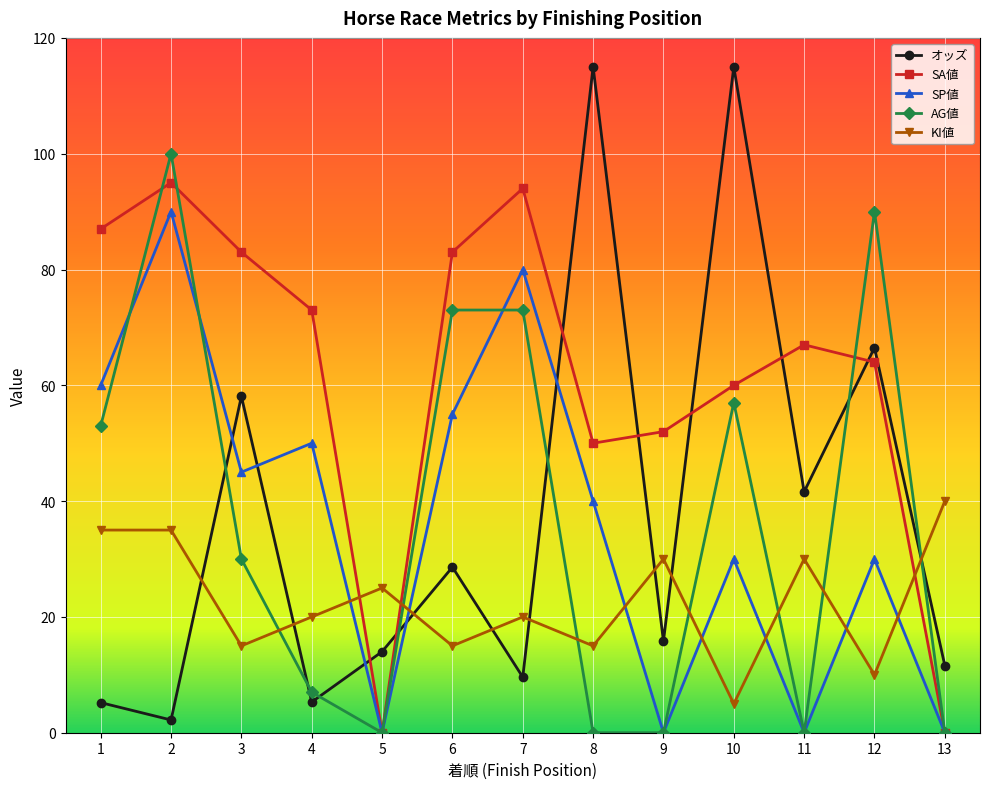

In SP値, how many points are lower than both neighbors (excluding endpoints)?

4